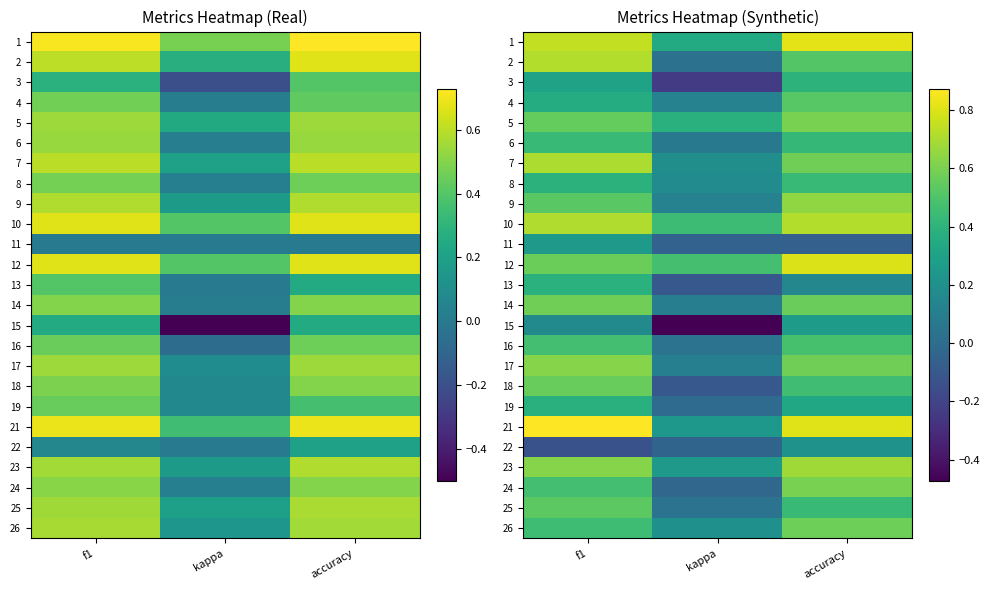

Which series has the largest range (max minus min)?

15